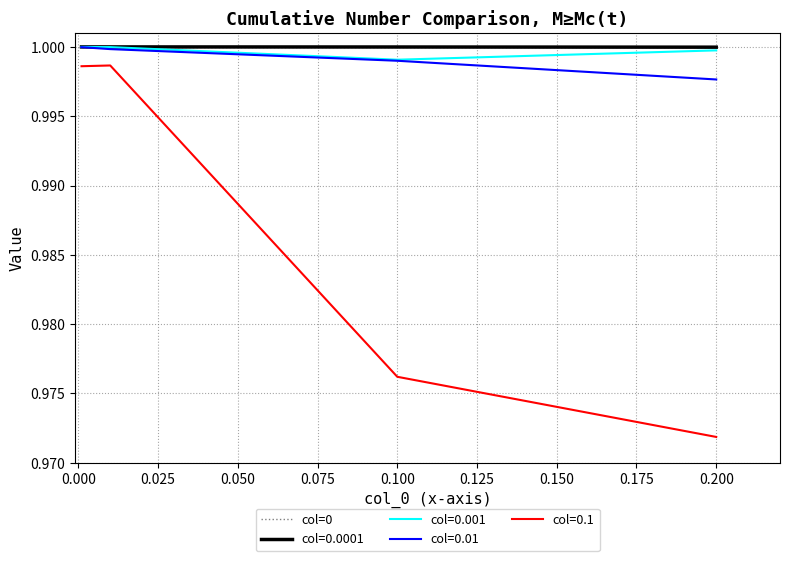

Which series has the largest range (max minus min)?

col=0.1